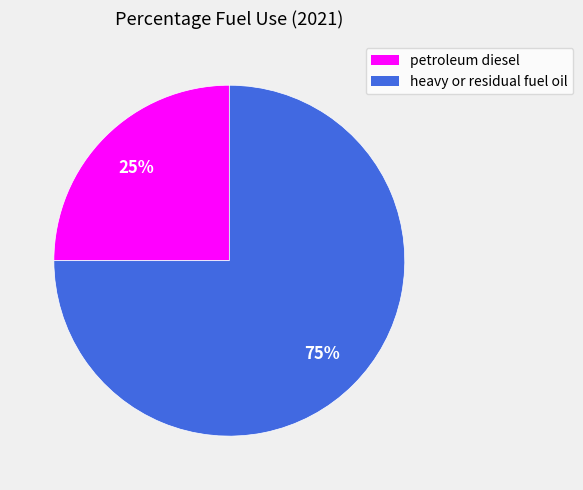

True or false: heavy or residual fuel oil accounts for 75% of the total.

True